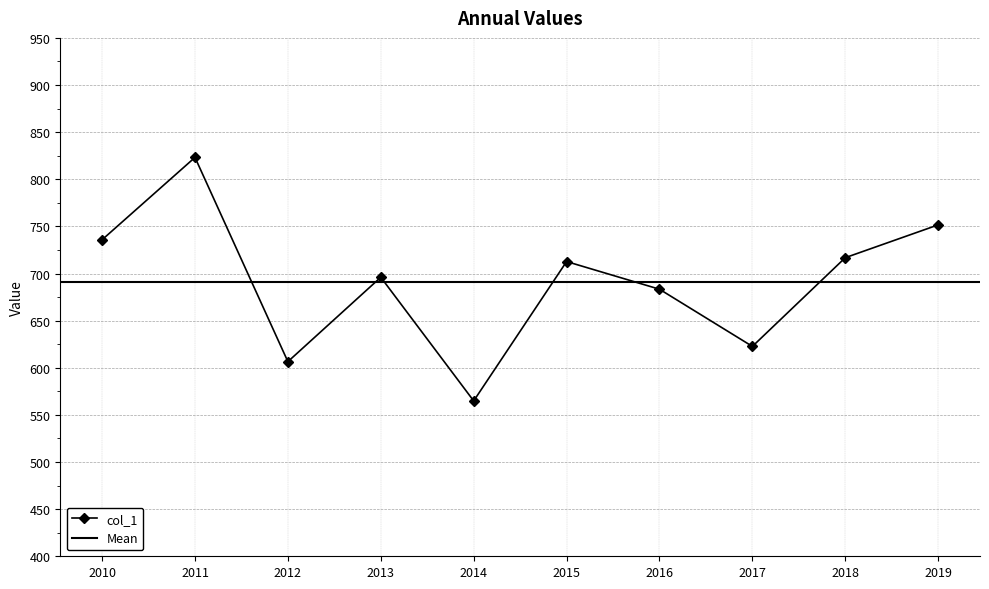

What is the value of the col_1 point at the 6th from the left?

712.7